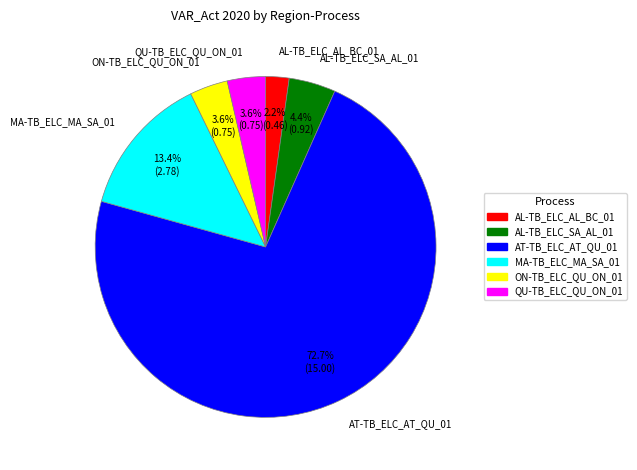

To the nearest percent, what is the difference between the QU-TB_ELC_QU_ON_01 and AL-TB_ELC_SA_AL_01 slice percentages?

1%